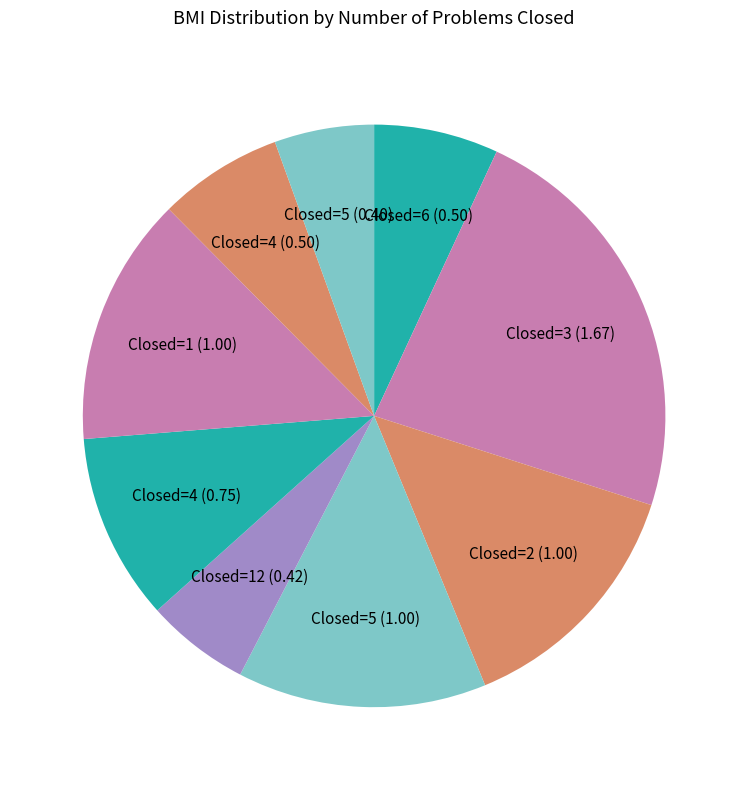

Is it true that Closed=4 (0.50) is 7% of the pie?

True